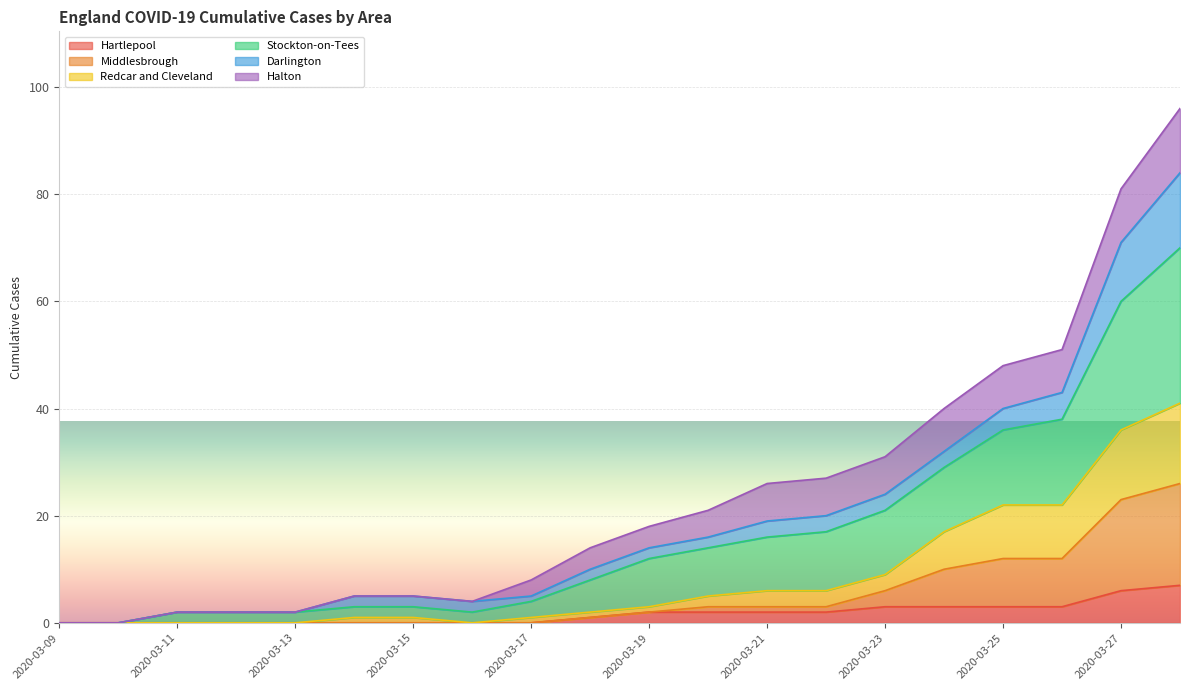

Is it true that Hartlepool equals 0 at 2020-03-12?

True